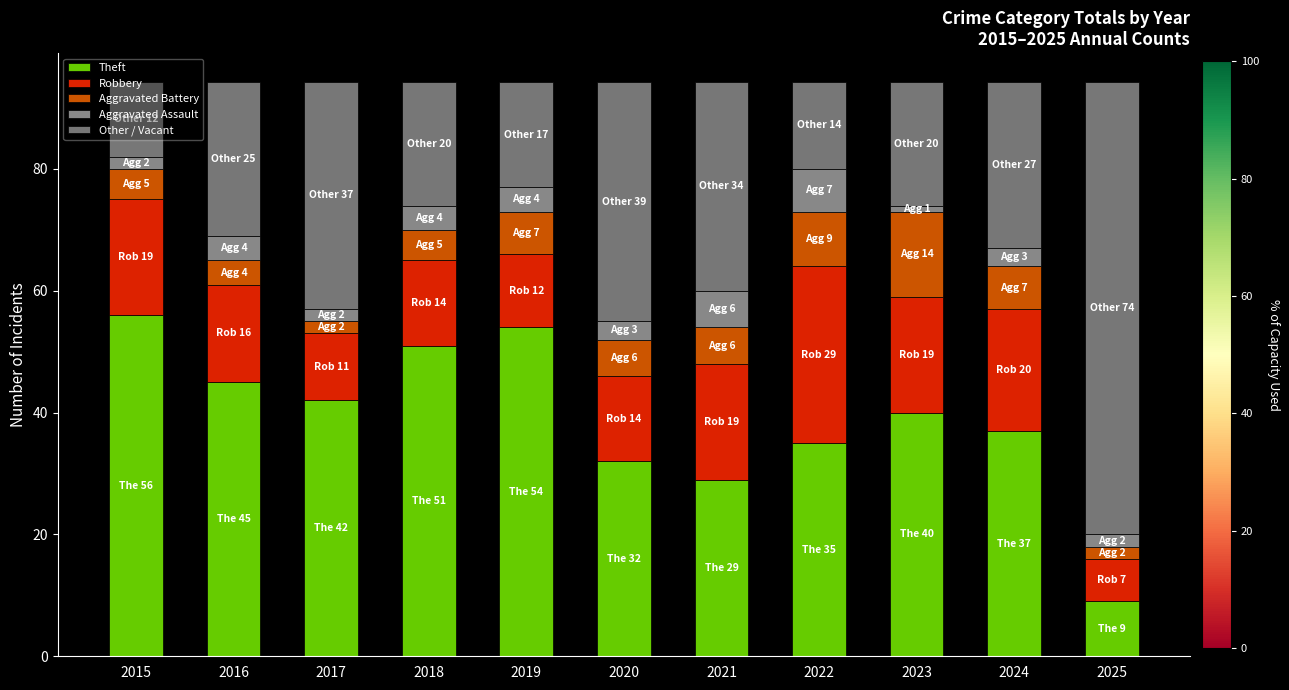

What is the difference between the second highest and second lowest values in the Theft series?

25.0